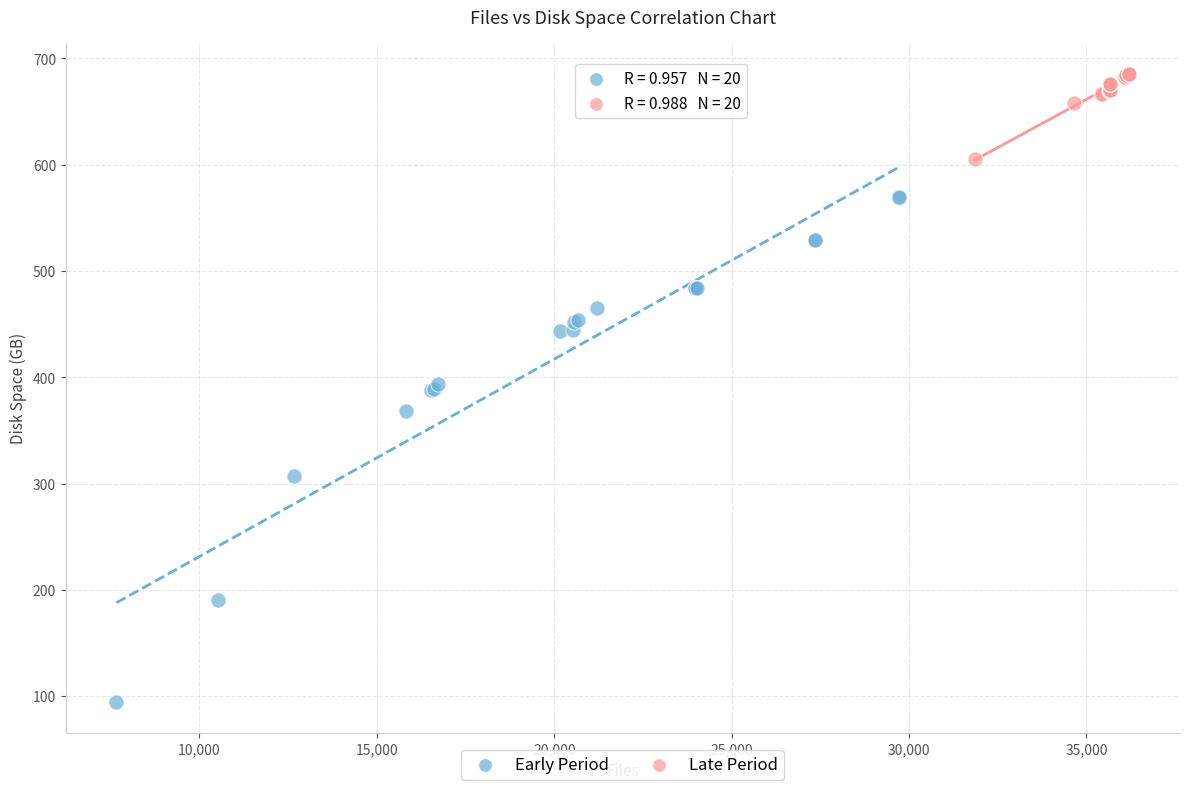

Which series has the widest spread of Y values?

Early Period